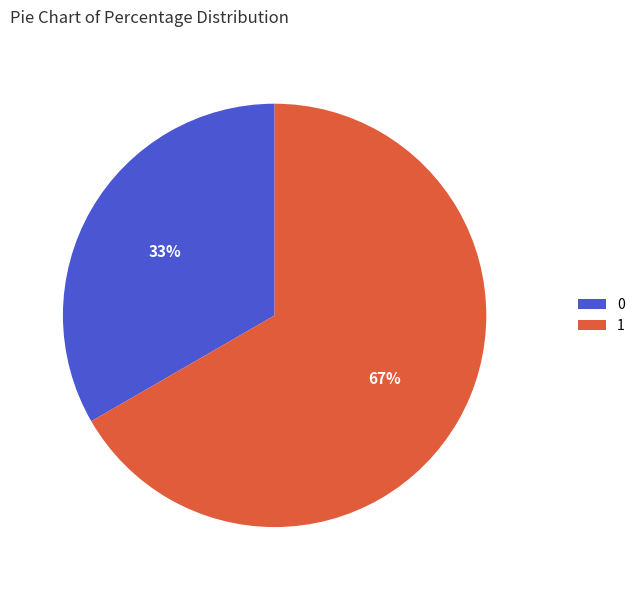

Does any single category account for the majority?

Yes